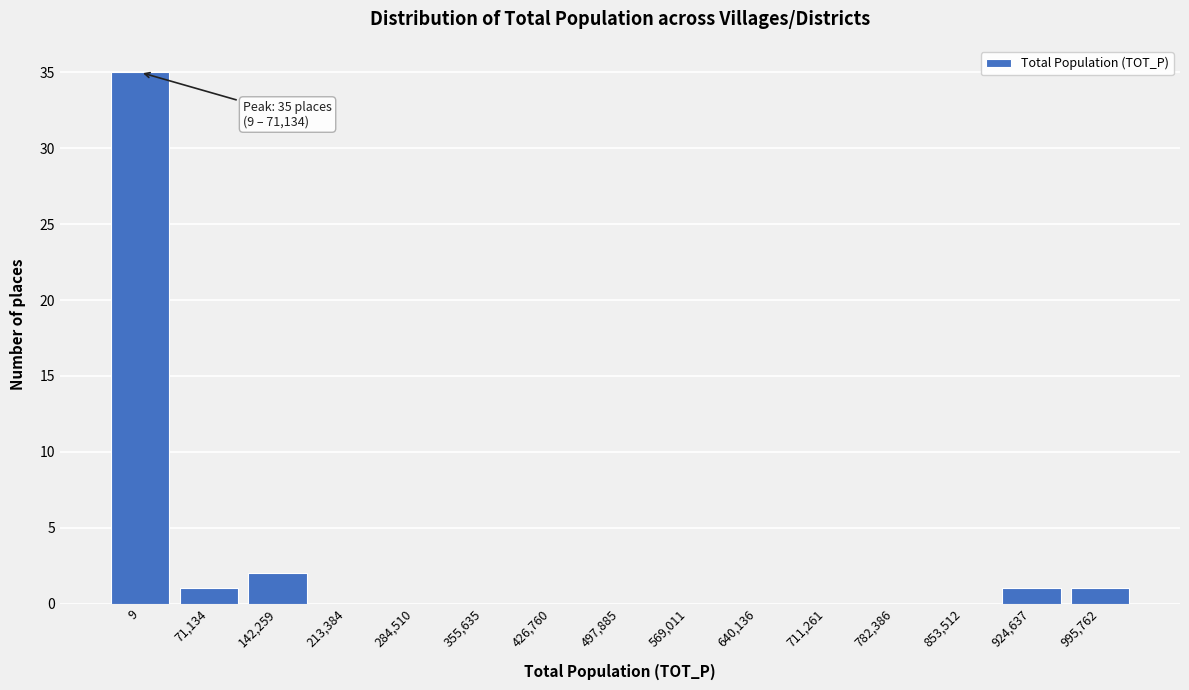

Reading left to right, list all the values displayed in this chart.

9=35	71,134=1	142,259=2	213,384=0	284,510=0	355,635=0	426,760=0	497,885=0	569,011=0	640,136=0	711,261=0	782,386=0	853,512=0	924,637=1	995,762=1